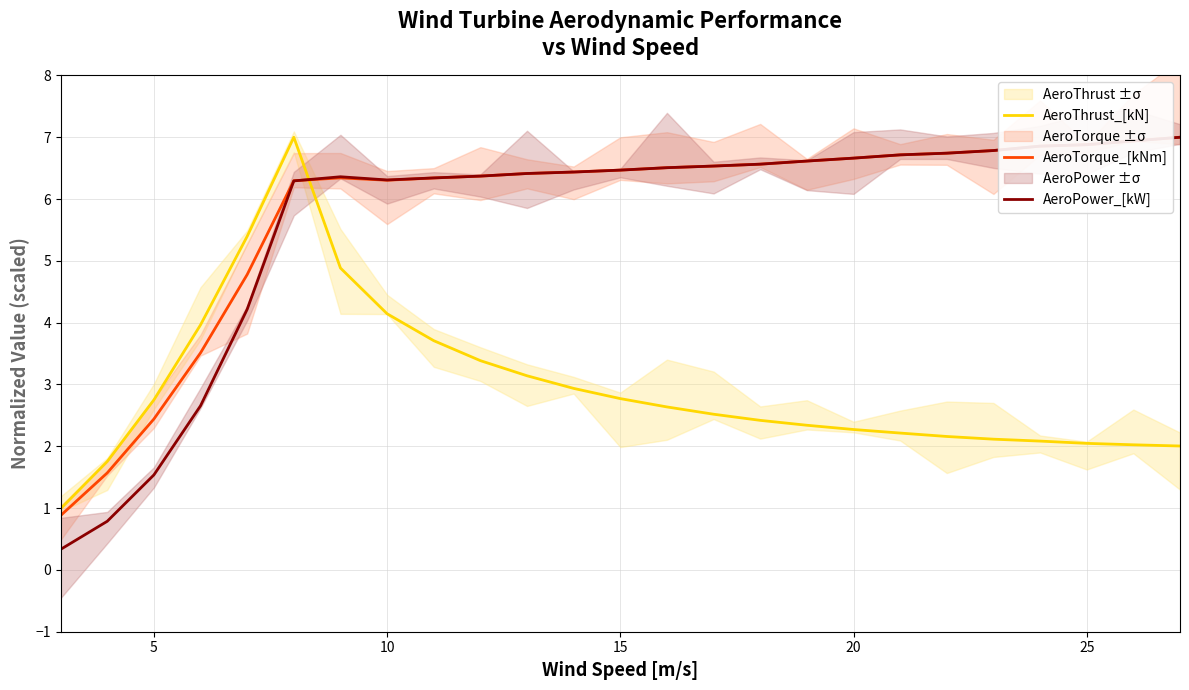

The value of AeroPower_[kW] at 5 is 1.5. True or false?

True